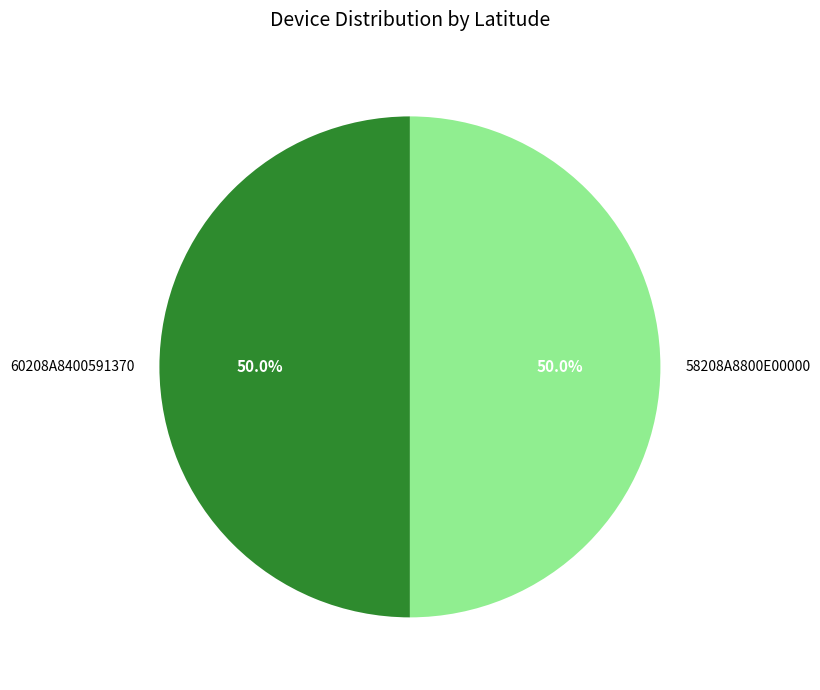

What percentage is the 58208A8800E00000 slice, to the nearest percent?

50%